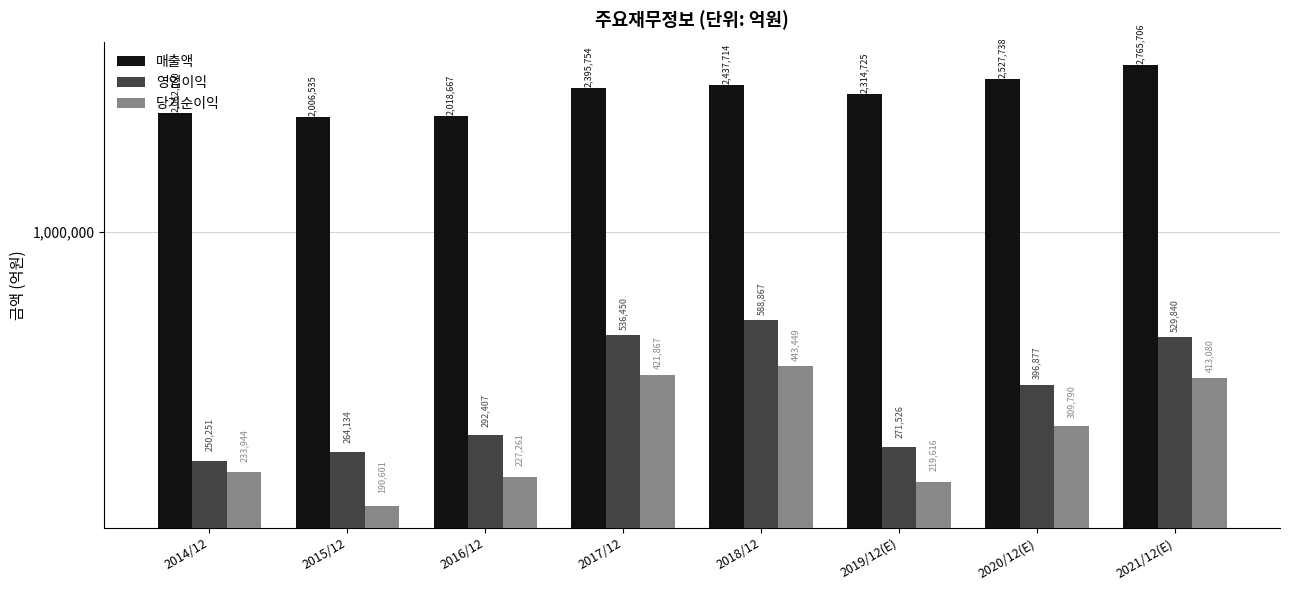

How many bars are there in total?

24